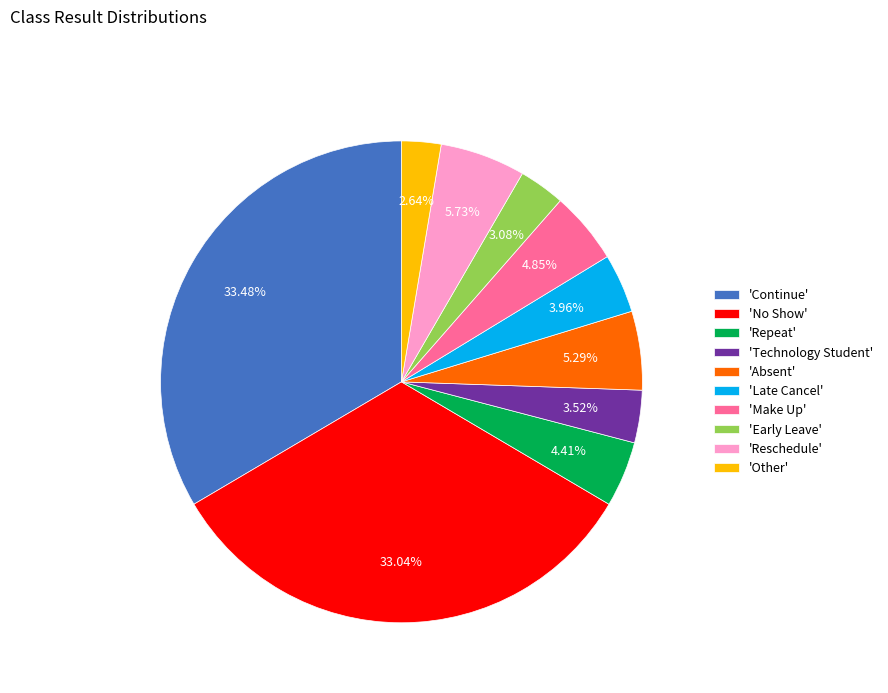

Do 'Absent' and 'Early Leave' together represent more than half of the pie?

No